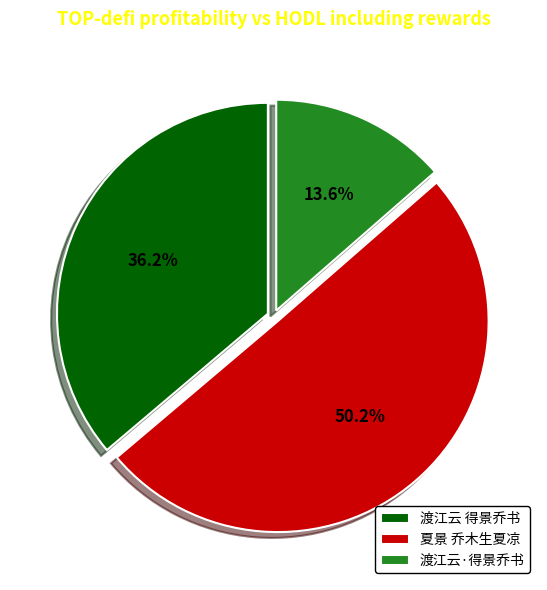

True or false: 渡江云 得景乔书 accounts for 48% of the total.

False